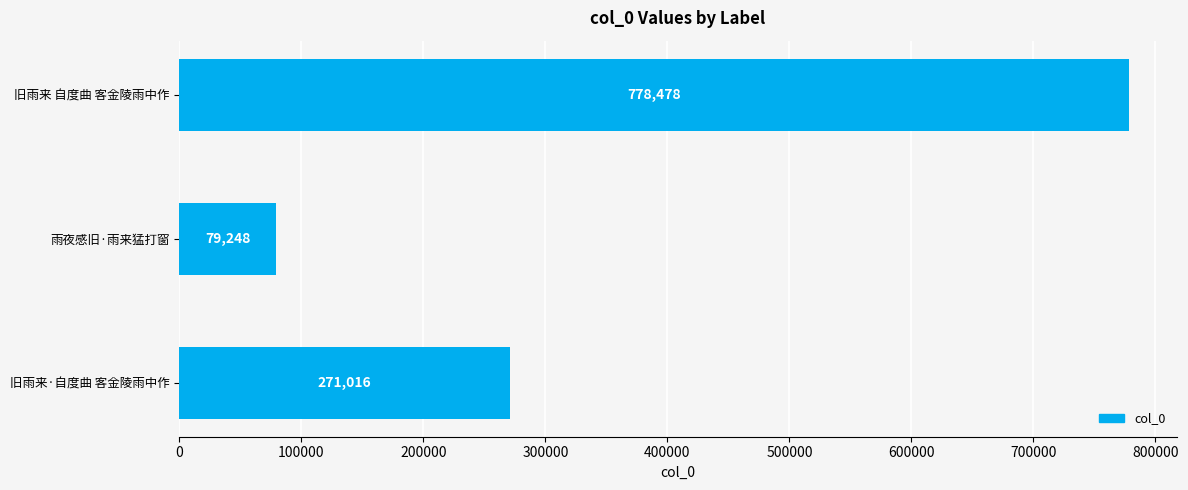

Count the number of categories in the chart.

3